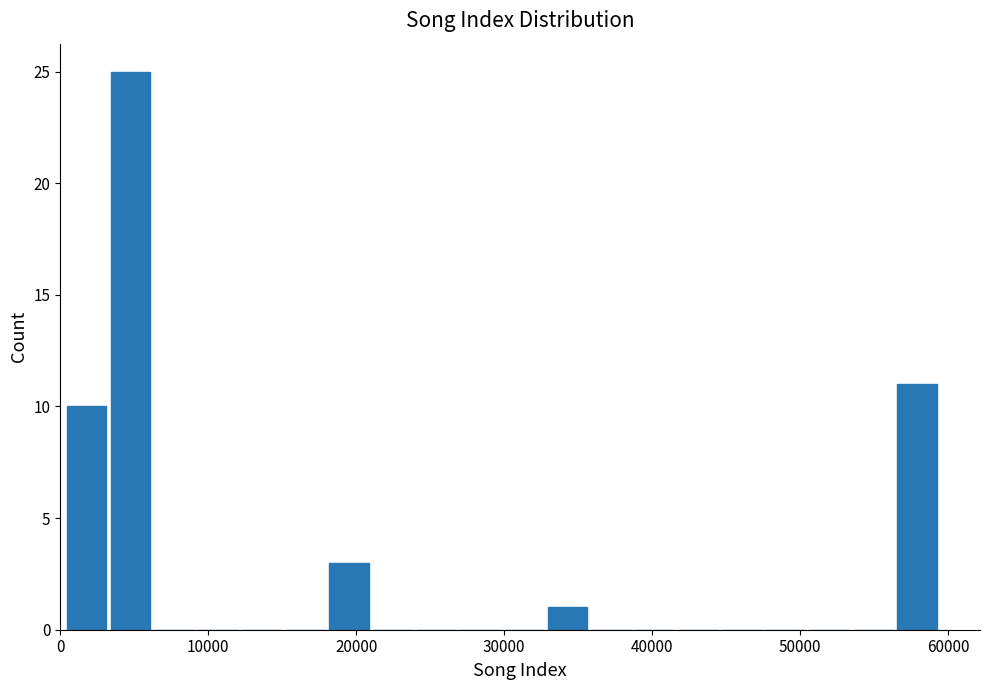

Around what value on the x-axis is the tallest bar? Give the approximate position of its centre, as read against the axis.

5000